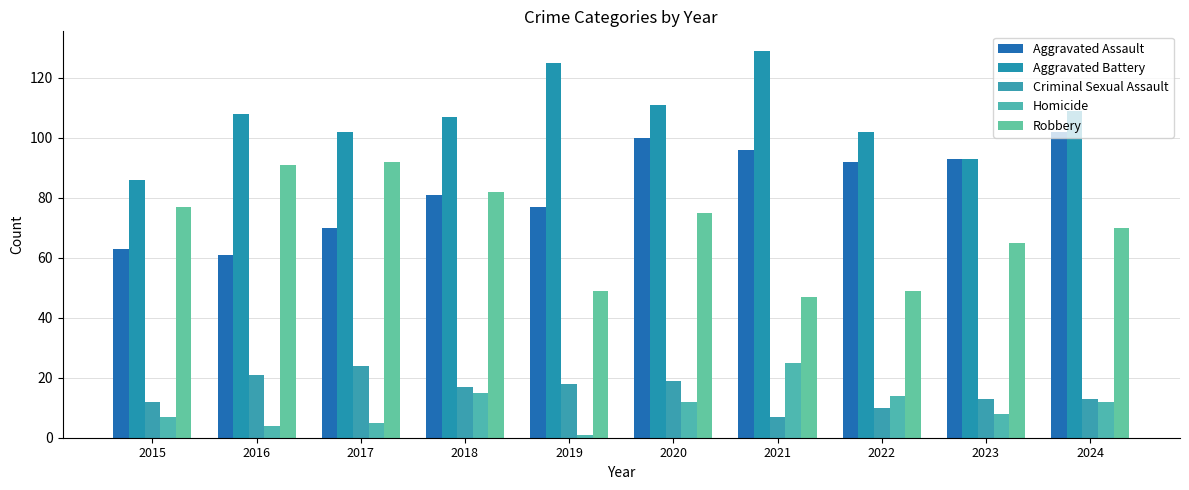

Which label corresponds to the smallest value in the chart?

2019